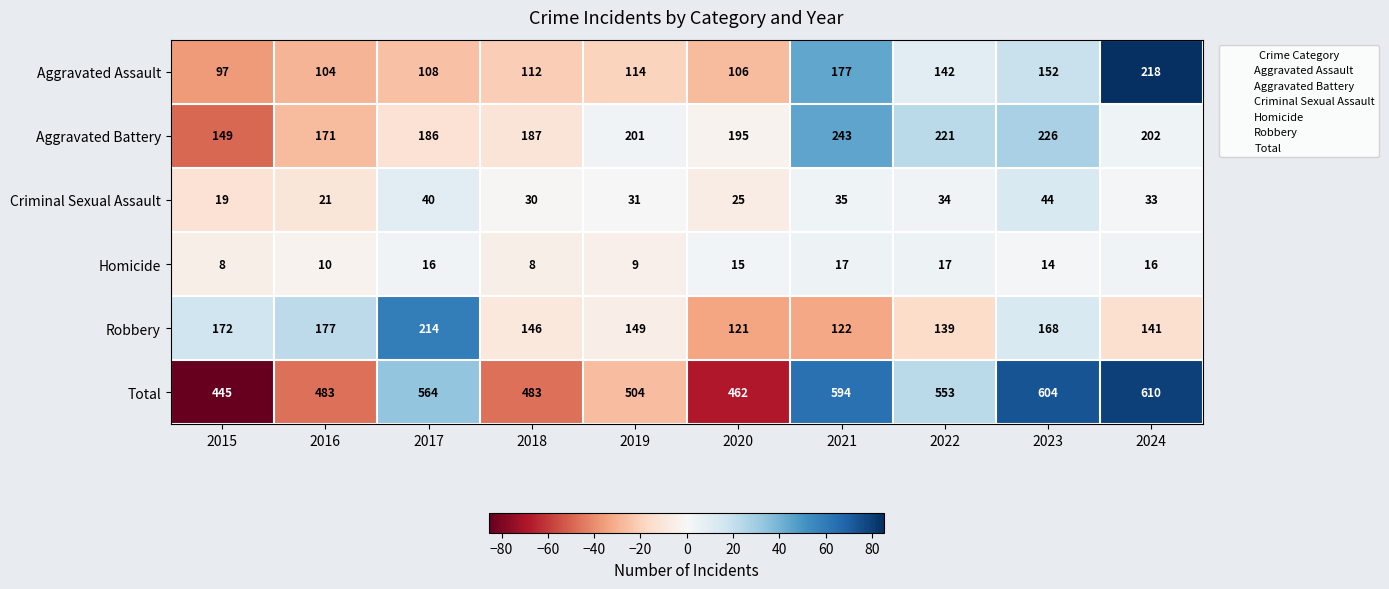

Rank the series at 2018 from highest to lowest value.

Total, Aggravated Battery, Robbery, Aggravated Assault, Criminal Sexual Assault, Homicide